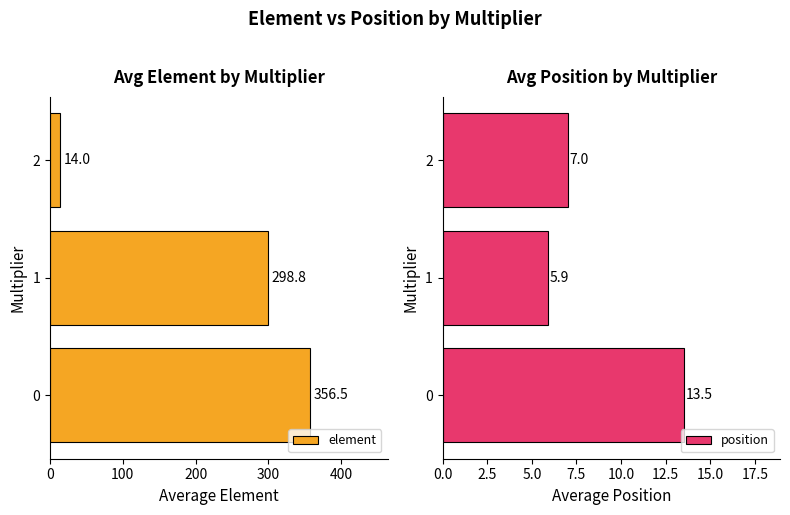

What is the sum of all position values?

26.4